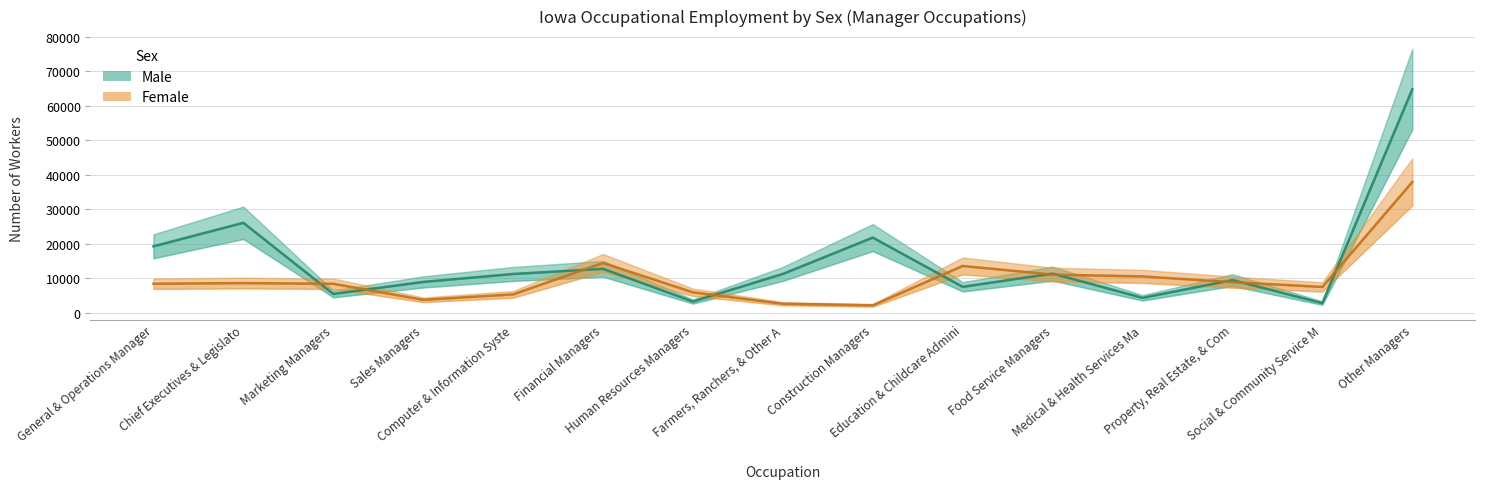

How many intersections are there between Female and Male?

10